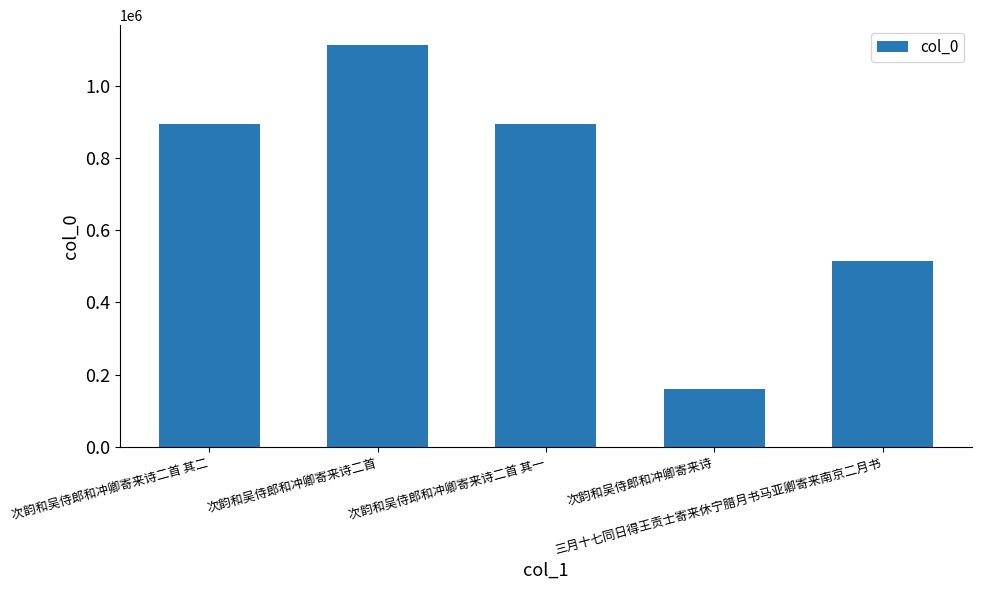

What is the value of the 2nd bar from the left?

1112322